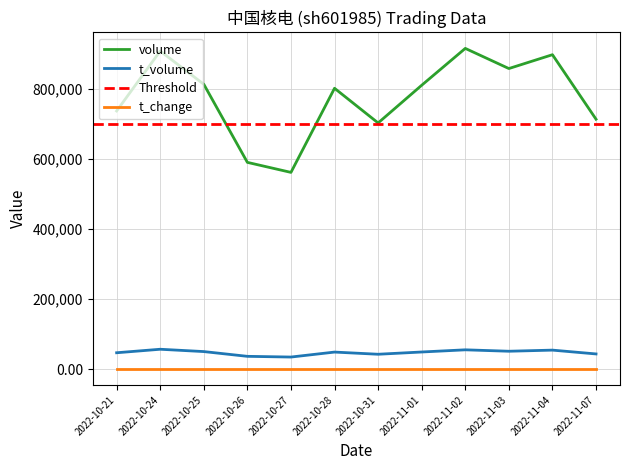

In t_change, how many points are higher than both neighbors (excluding endpoints)?

4